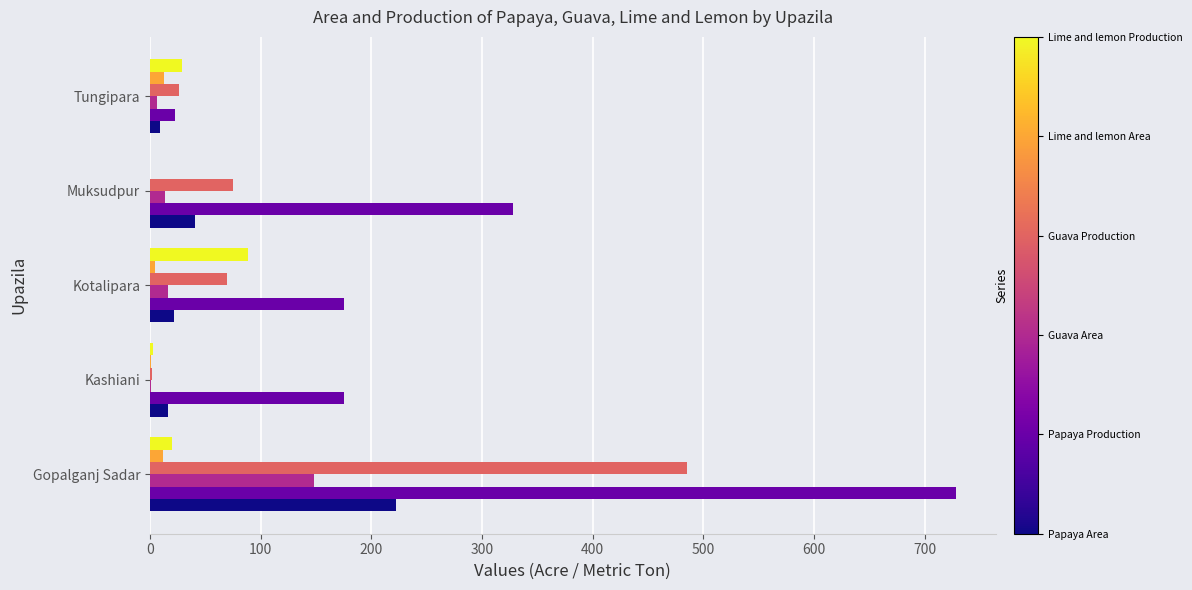

Which category has the highest value across all series?

Gopalganj Sadar